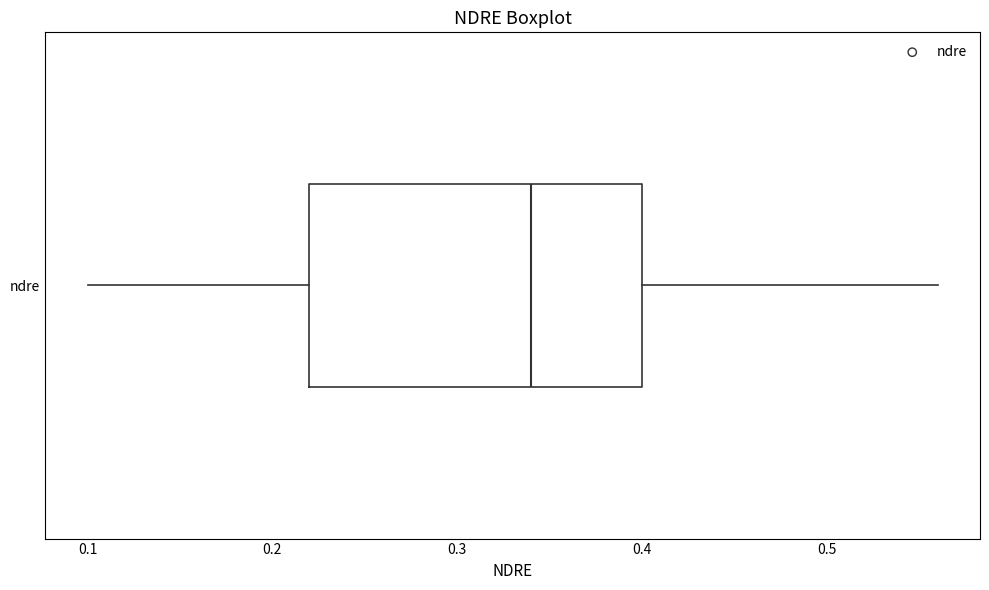

Transcribe this box plot: give where the median line is, the range the box spans, and where the two whiskers end, as read against the x-axis. The values are not printed on the chart, so give them approximately, as read against the axis.

median 0.34, box 0.22 to 0.40, whiskers 0.10 to 0.56